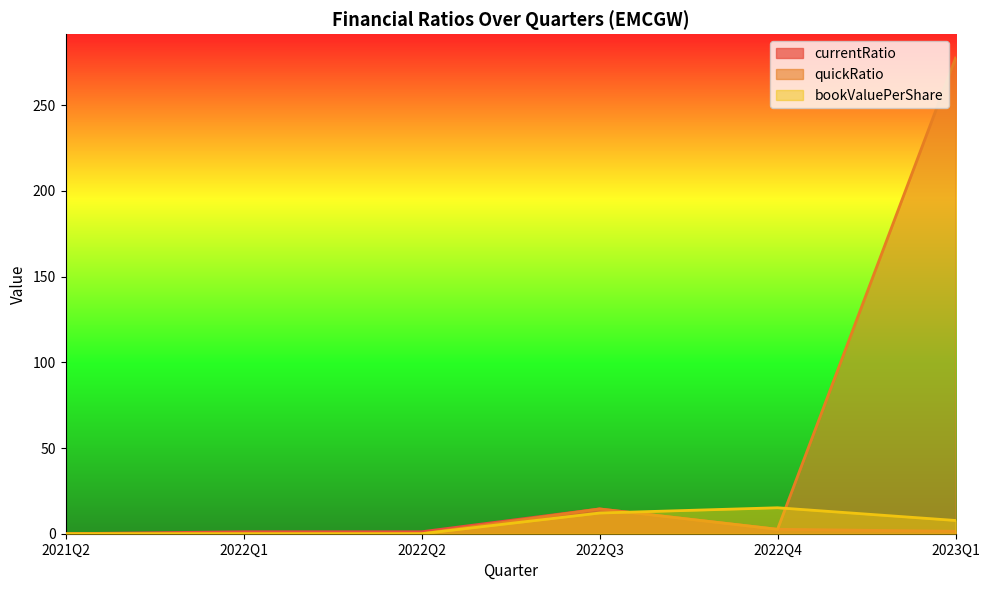

What is the difference between the maximum and second lowest values in the currentRatio series?

13.3